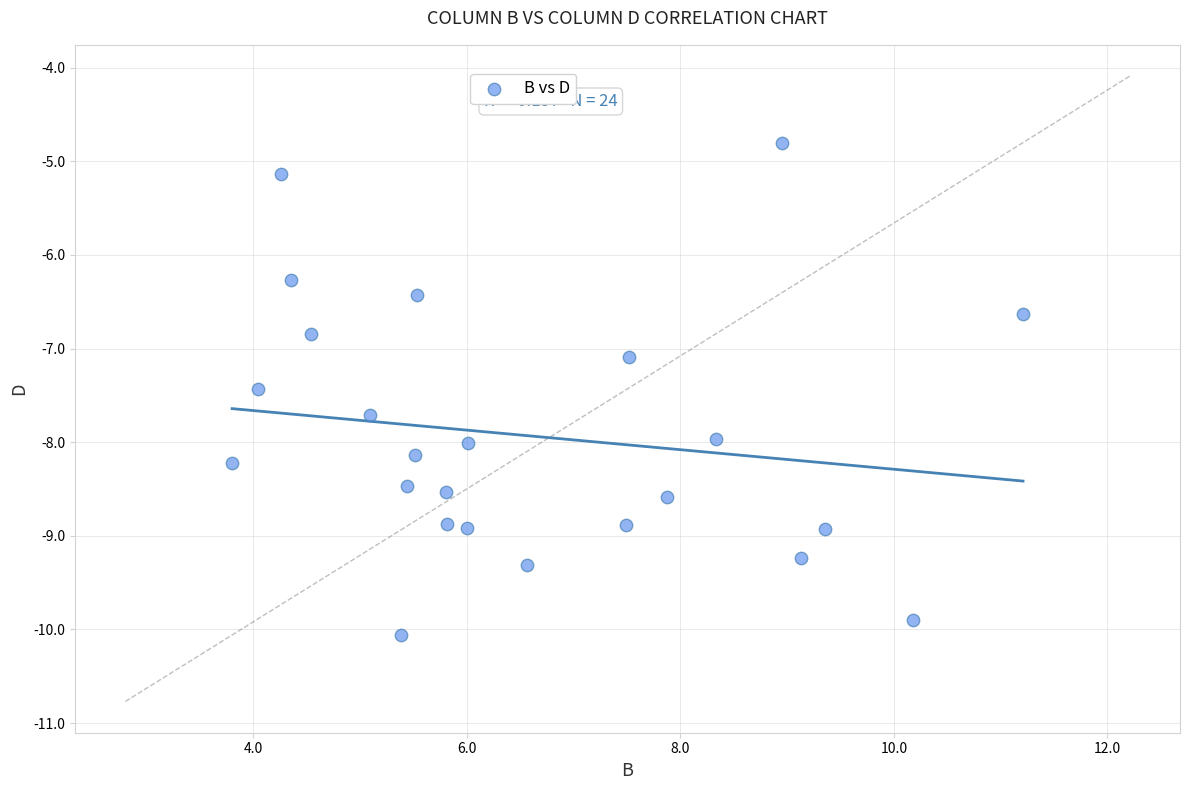

What is the range of X values (max minus min)?

7.4